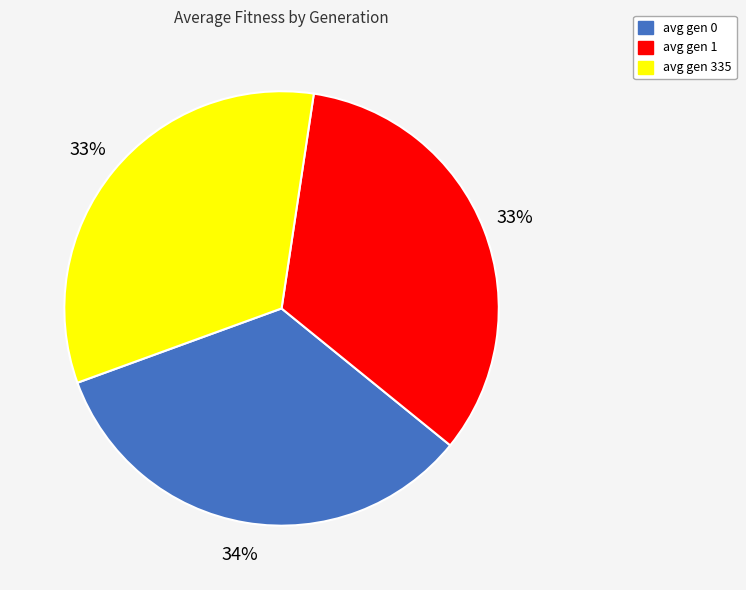

Is the sum of avg gen 0 and avg gen 1 greater than half?

Yes